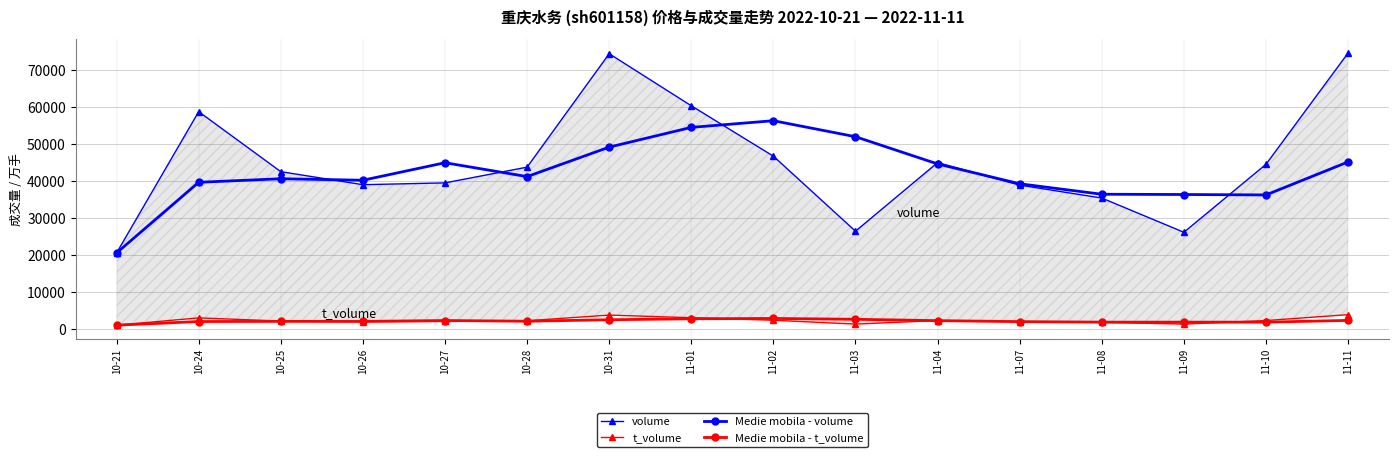

Reading right to left, what are all the values shown in this chart?

volume: 74515.0	44485.0	26138.0	35377.0	38864.0	44940.0	26430.0	46675.0	60275.0	74324.0	43714.0	39469.0	38976.0	42495.0	58689.0	20567.0
t_volume: 3909.0	2317.0	1362.0	1844.0	2024.0	2326.0	1359.0	2402.0	3085.0	3789.0	2265.0	2065.0	2027.0	2186.0	3037.0	1069.0
Medie mobila - volume: 45128.8	36216.0	36329.8	36402.8	39227.2	44580.0	51926.0	56247.0	54445.5	49120.8	41163.5	44907.2	40181.8	40583.7	39628.0	20567.0
Medie mobila - t_volume: 2358.0	1886.8	1889.0	1888.2	2027.8	2293.0	2658.8	2885.2	2801.0	2536.5	2135.8	2328.8	2079.8	2097.3	2053.0	1069.0